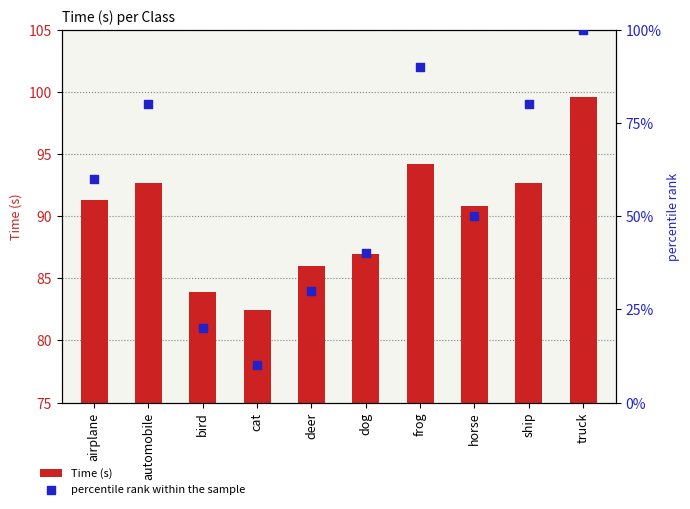

Is the value of Time (s) at automobile greater than the value of percentile rank within the sample at frog?

Yes